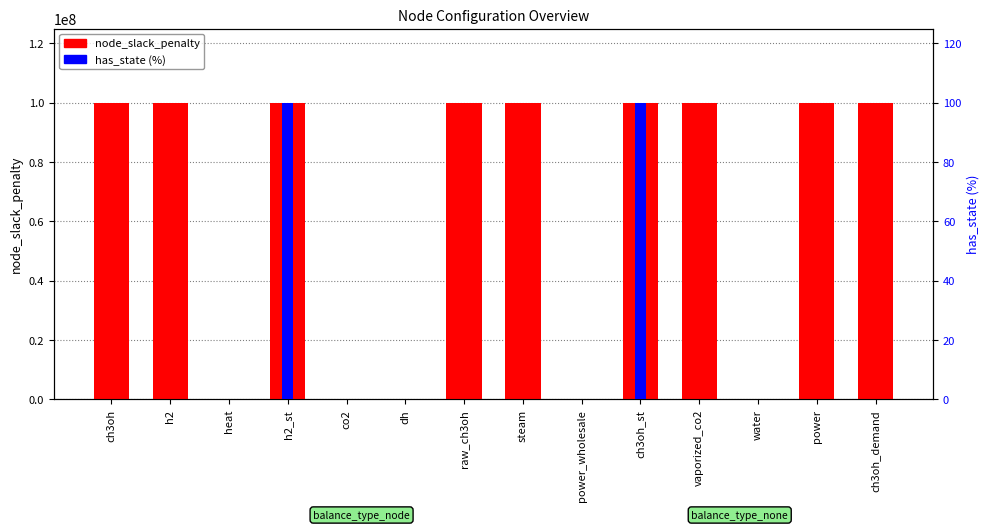

Reading left to right, extract all data points from this chart.

node_slack_penalty: ch3oh=100000000	h2=100000000	heat=0	h2_st=100000000	co2=0	dh=0	raw_ch3oh=100000000	steam=100000000	power_wholesale=0	ch3oh_st=100000000	vaporized_co2=100000000	water=0	power=100000000	ch3oh_demand=100000000
has_state (%): ch3oh=0	h2=0	heat=0	h2_st=100	co2=0	dh=0	raw_ch3oh=0	steam=0	power_wholesale=0	ch3oh_st=100	vaporized_co2=0	water=0	power=0	ch3oh_demand=0